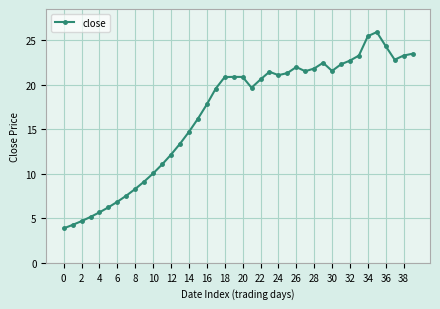

Count the number of categories in the chart.

40